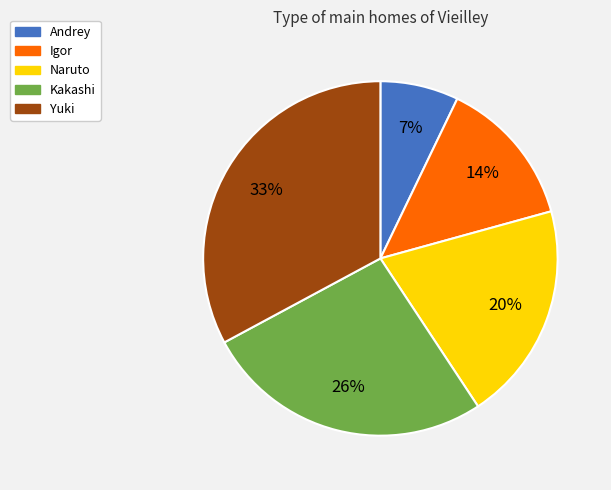

To the nearest percent, what portion does Yuki represent?

33%